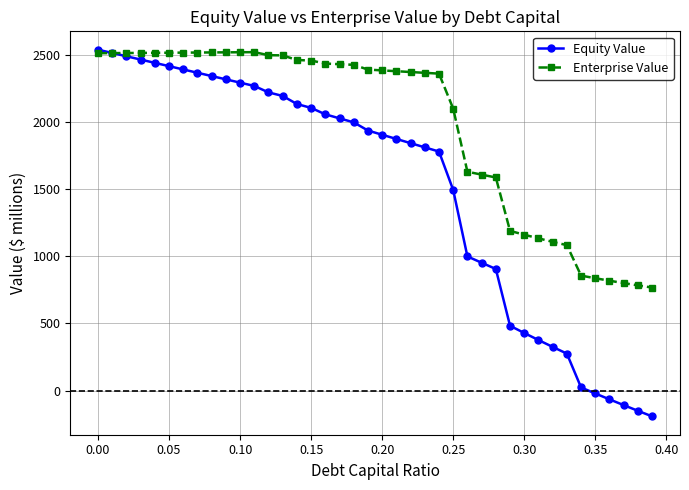

How many values in Equity Value are above zero?

35